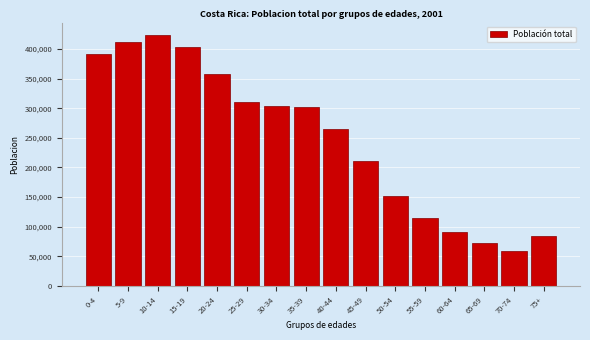

Reading left to right, extract all data points from this chart.

0-4=390947	5-9=412491	10-14=423530	15-19=403429	20-24=357784	25-29=310978	30-34=304303	35-39=301613	40-44=264837	45-49=211500	50-54=151817	55-59=114754	60-64=91354	65-69=72144	70-74=58376	75+=83530